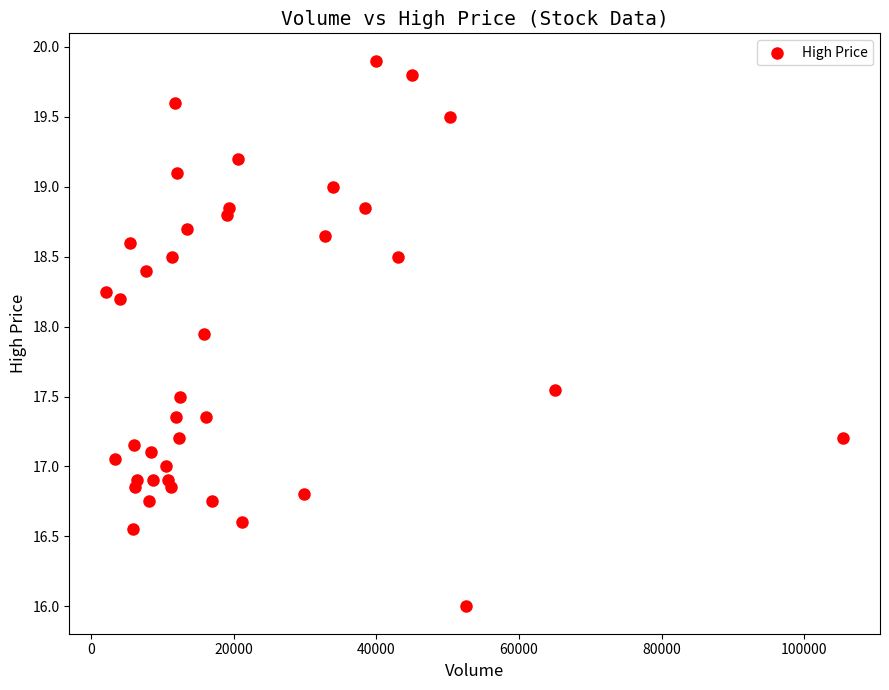

What is the range of Y values (max minus min)?

3.9